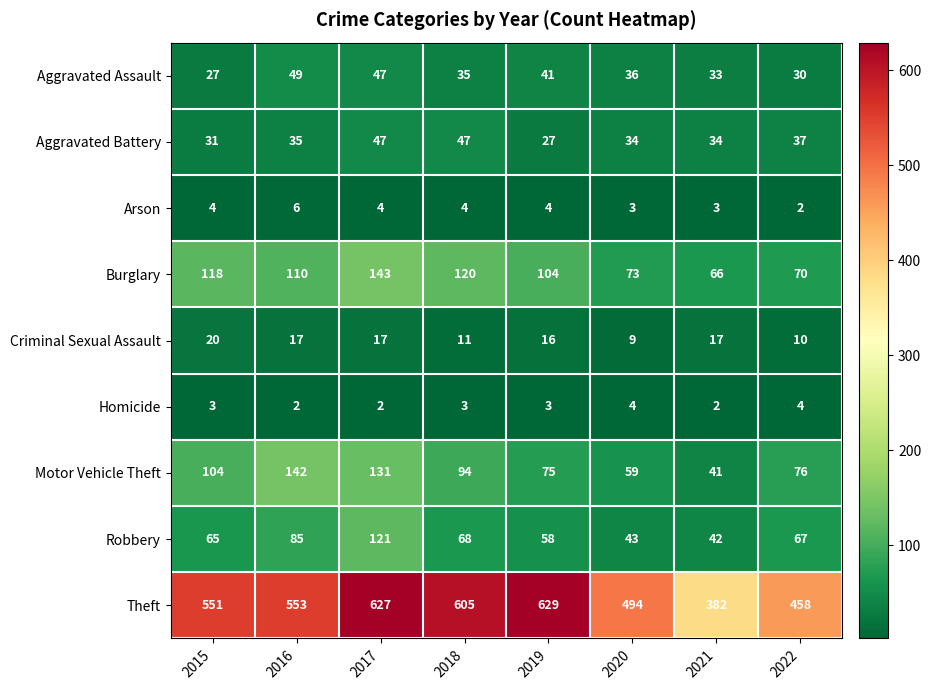

Which series has the largest range (max minus min)?

Theft